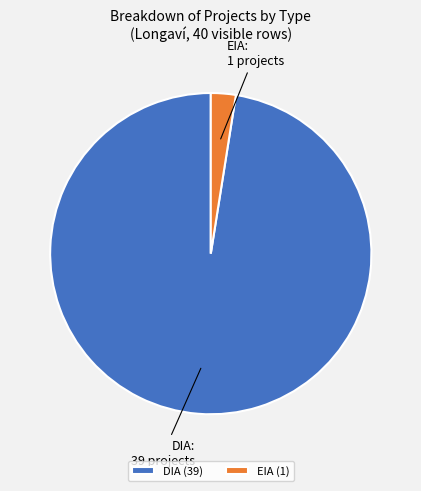

True or false: EIA accounts for 2% of the total.

True